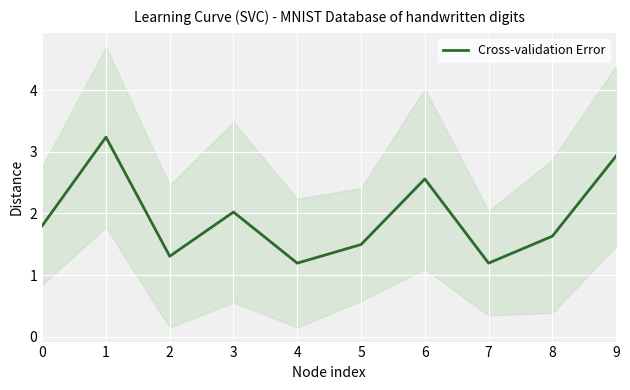

Reading left to right, transcribe all the data shown in this chart.

1.8	3.2	1.3	2.0	1.2	1.5	2.6	1.2	1.6	2.9